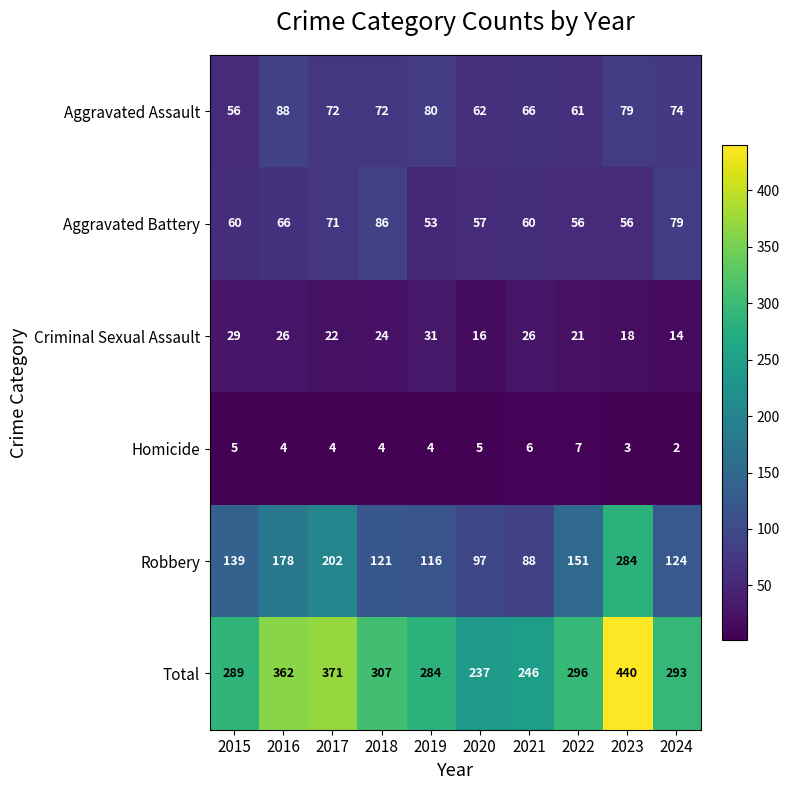

What is the difference between the highest and lowest values at 2024?

291